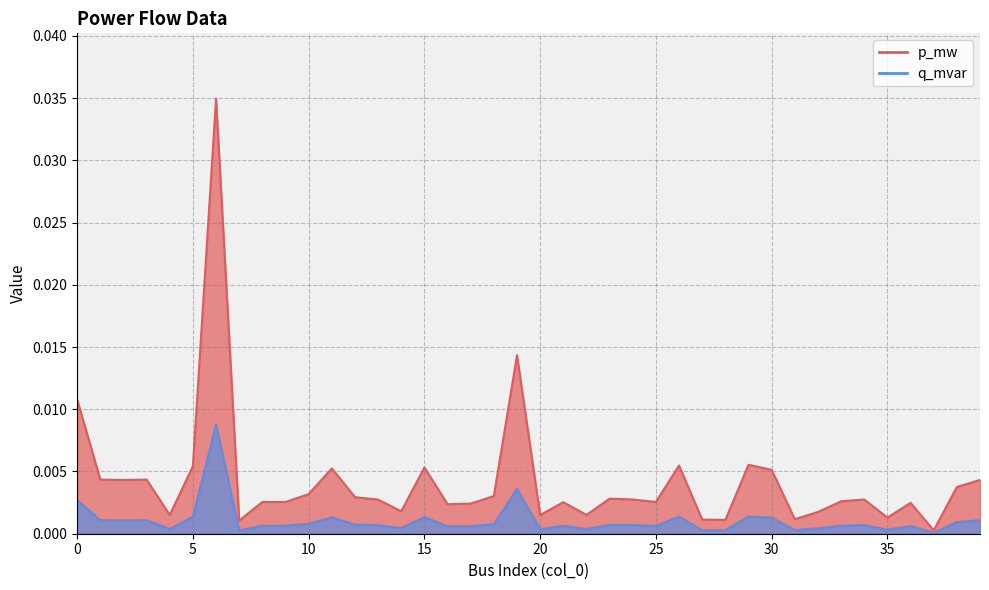

At 12, list the series in order from largest to smallest.

p_mw, q_mvar